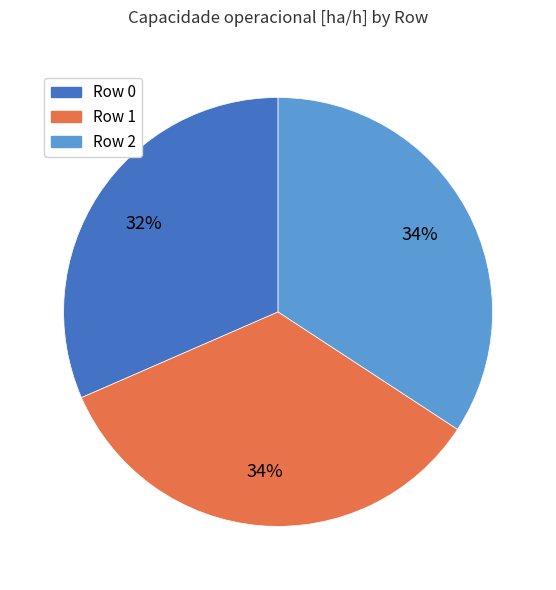

Does Row 1 account for over 50% of the chart?

No